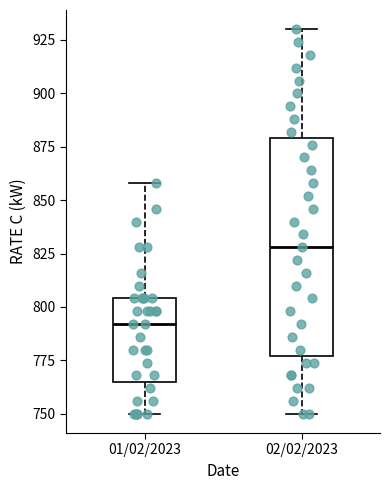

Which box is the tallest, from its lower edge to its upper edge?

02/02/2023